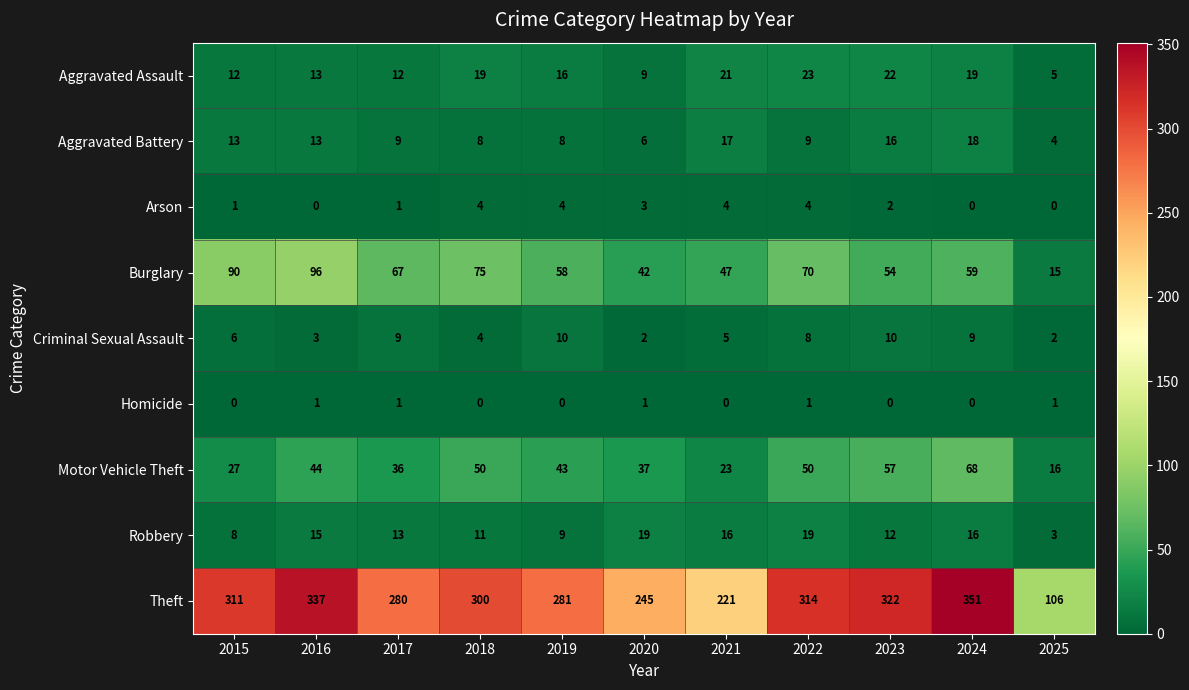

Which category has the highest value across all series?

2024